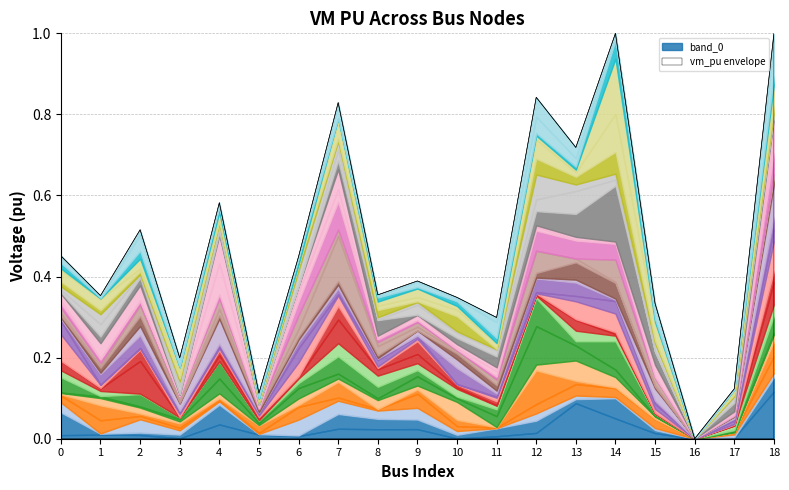

Does the chart have visible grid lines?

Yes